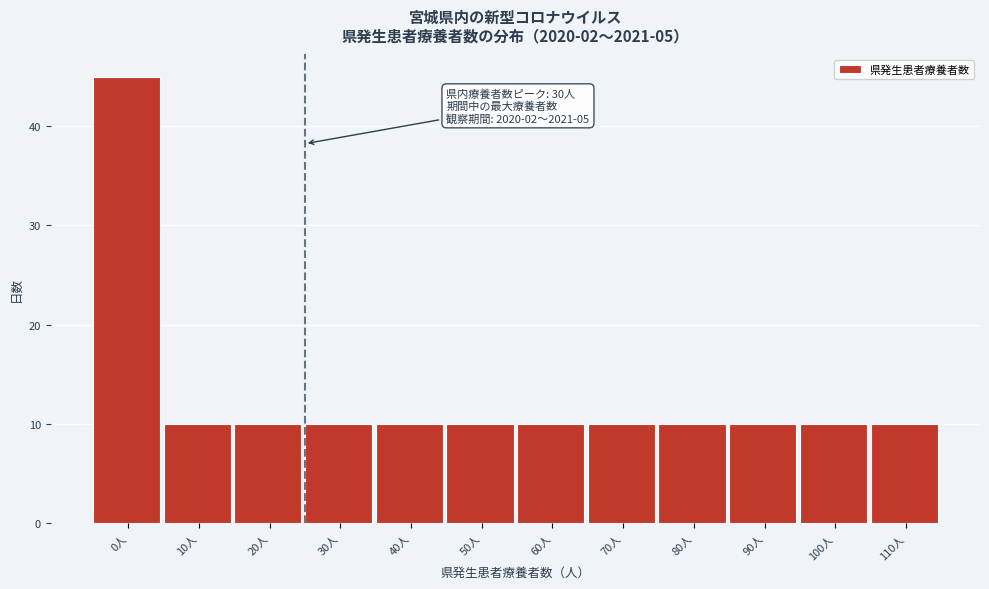

Reading left to right, extract all data points from this chart.

0人=45	10人=10	20人=10	30人=10	40人=10	50人=10	60人=10	70人=10	80人=10	90人=10	100人=10	110人=10